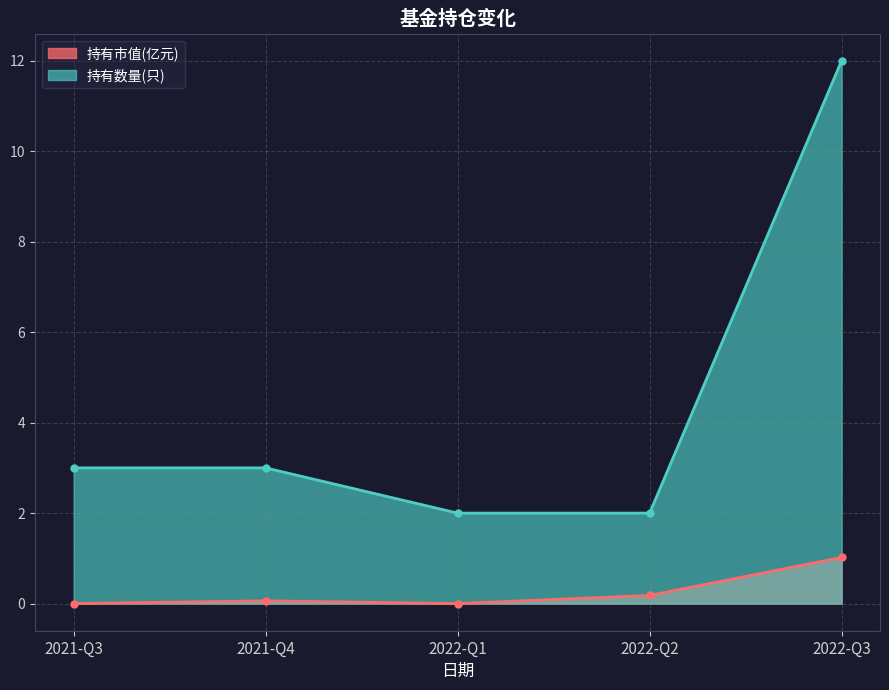

At how many categories does at least one series exceed 6?

1